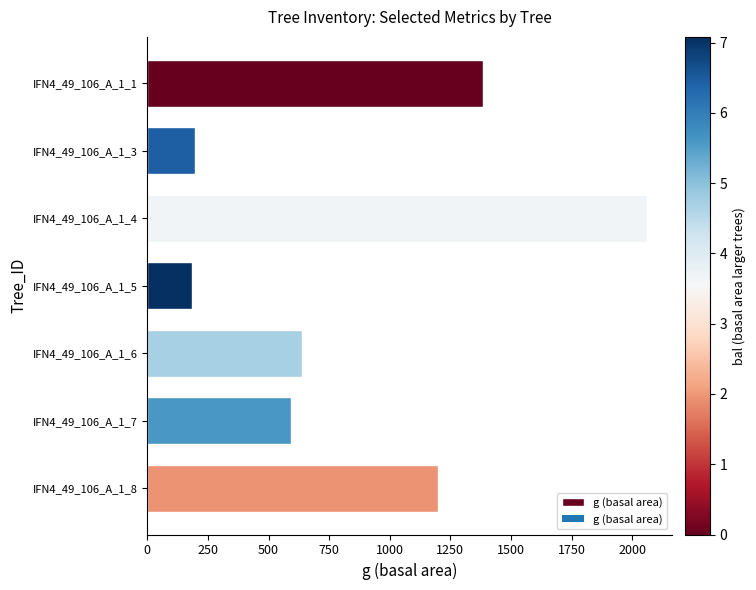

What is the minimum value shown in the chart?

185.1